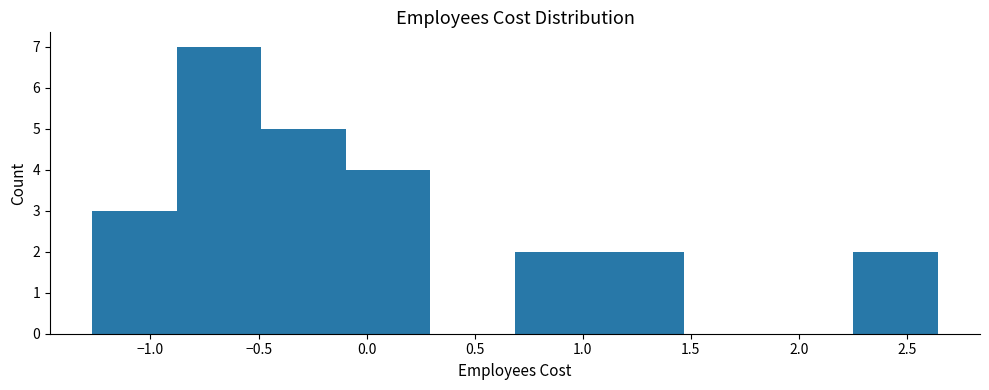

What is the height of the bar covering -0.50 to -0.10 on the x-axis? Neither the bar edges nor the heights are printed on the chart, so give them approximately, as read against the axes.

5